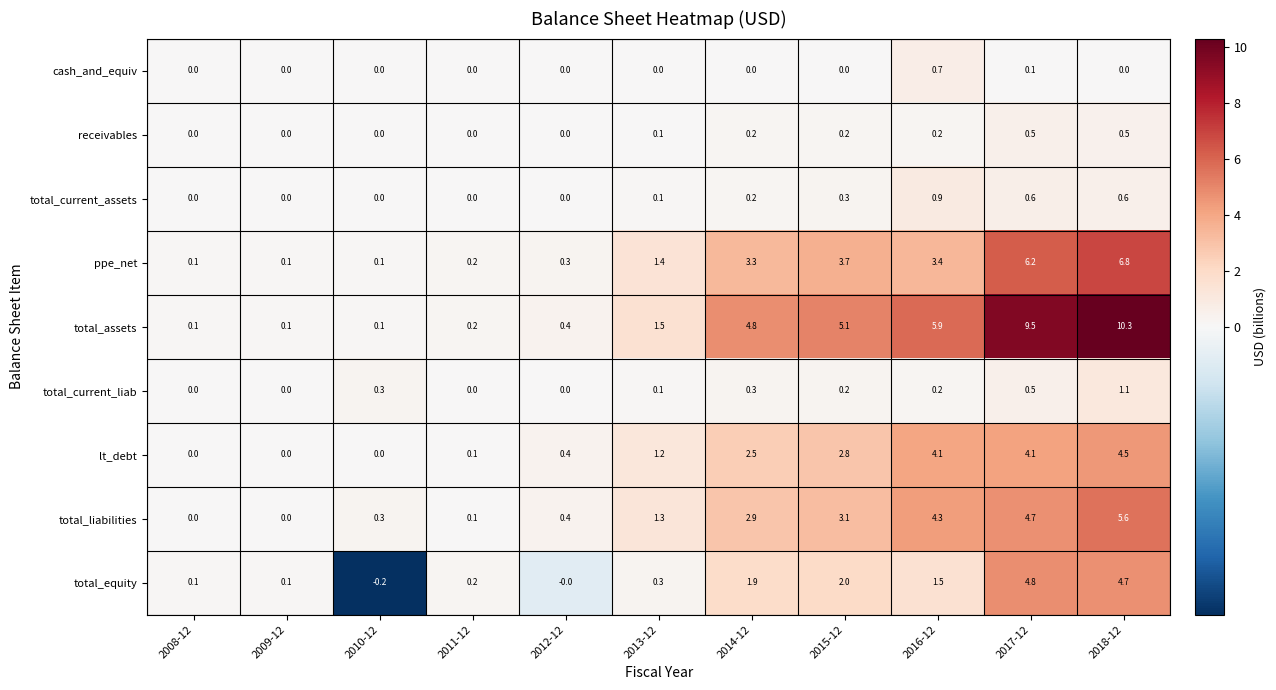

List the series in order of their peak value, highest first.

total_assets, ppe_net, total_liabilities, total_equity, lt_debt, total_current_liab, total_current_assets, cash_and_equiv, receivables